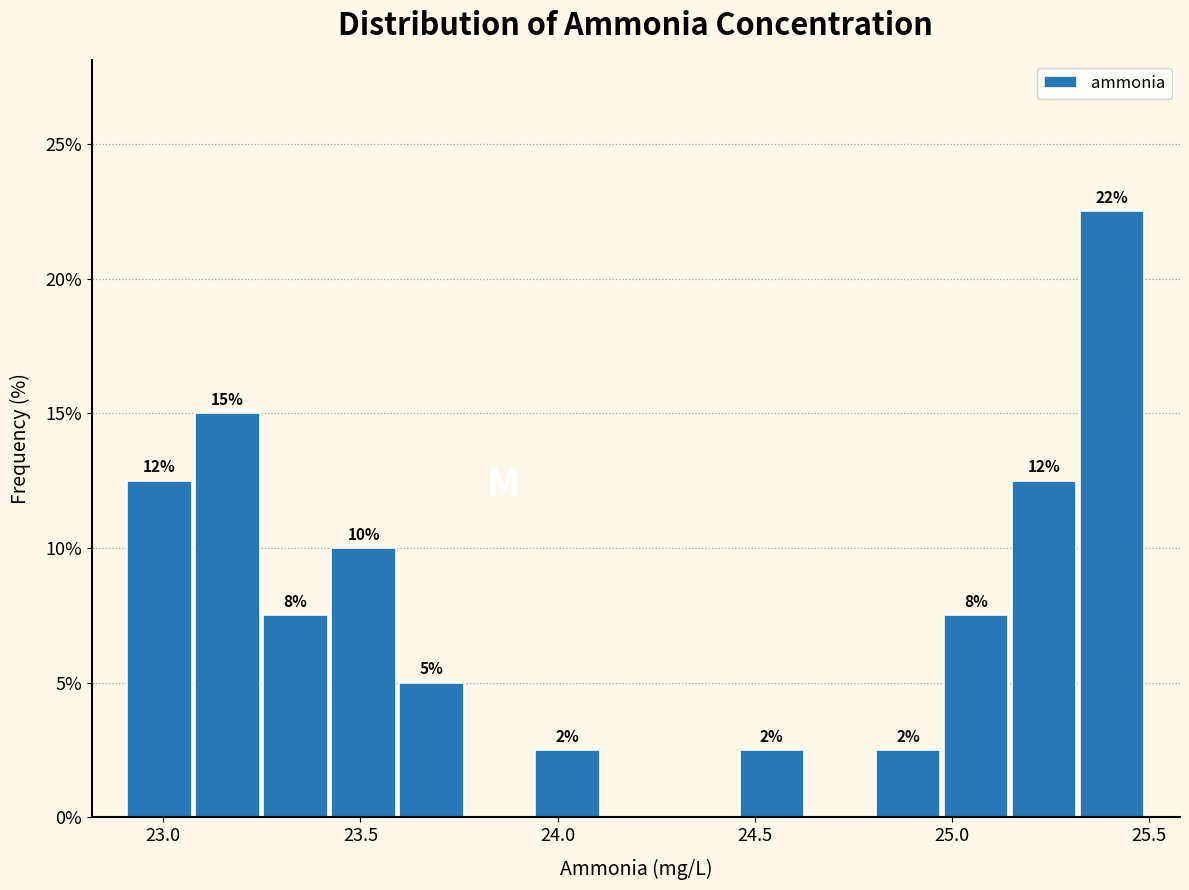

Around what value on the x-axis is the tallest bar? Give the approximate position of its centre, as read against the axis.

25.40